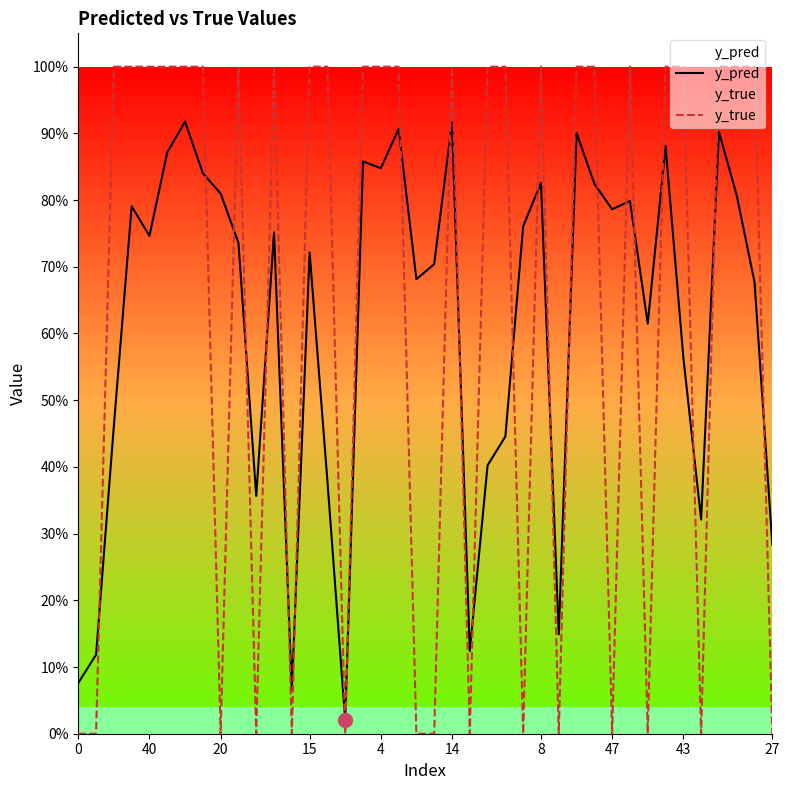

Is this an area chart (filled region under the line)?

No